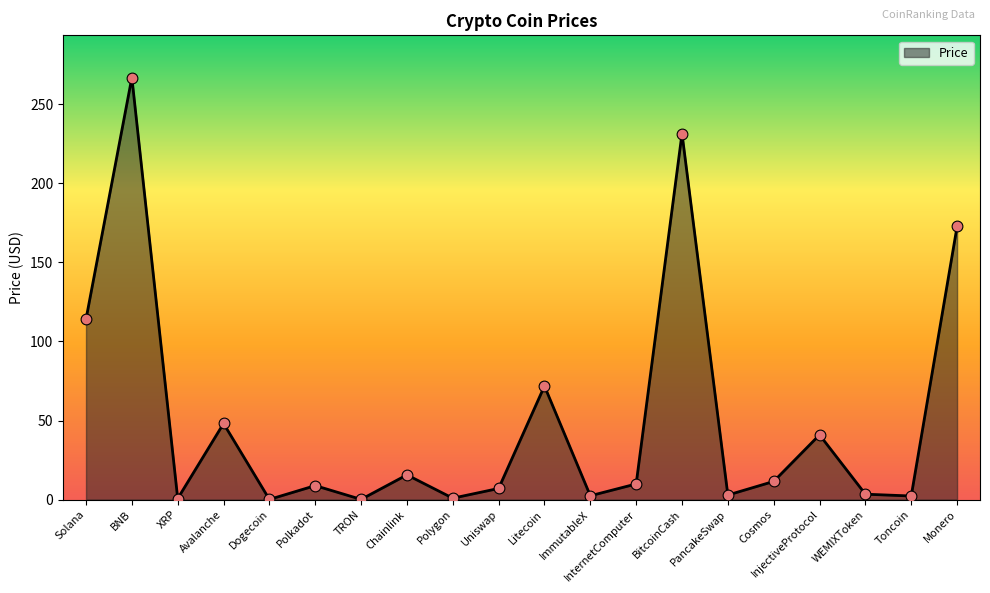

Which has a higher value, InjectiveProtocol or PancakeSwap?

InjectiveProtocol